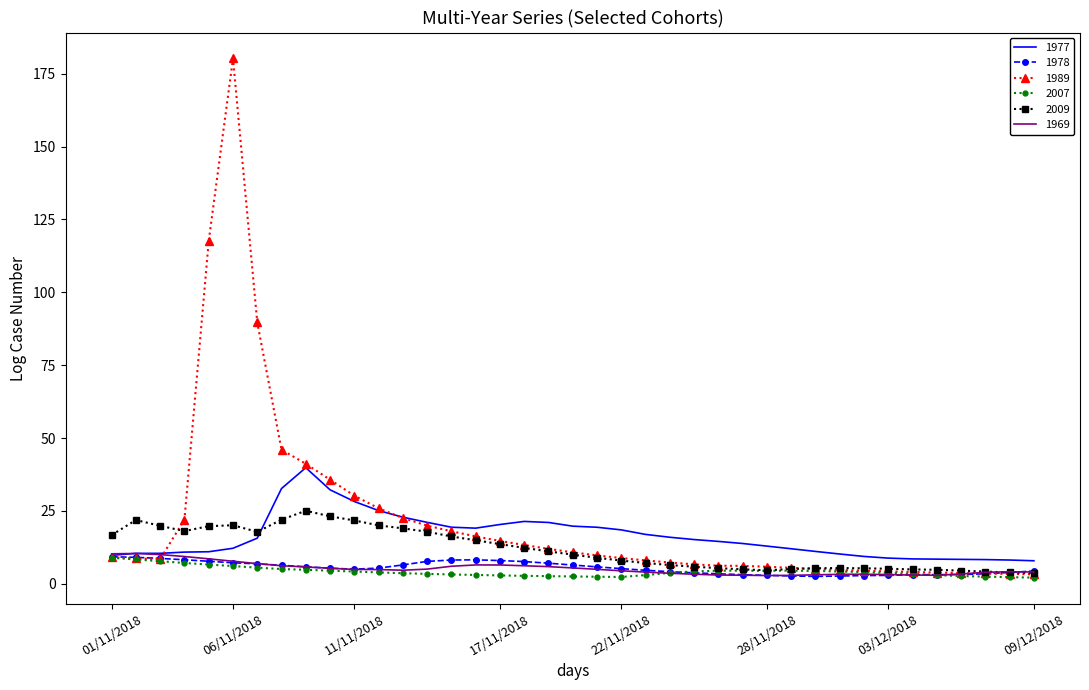

What is the minimum value for 1977?

7.9